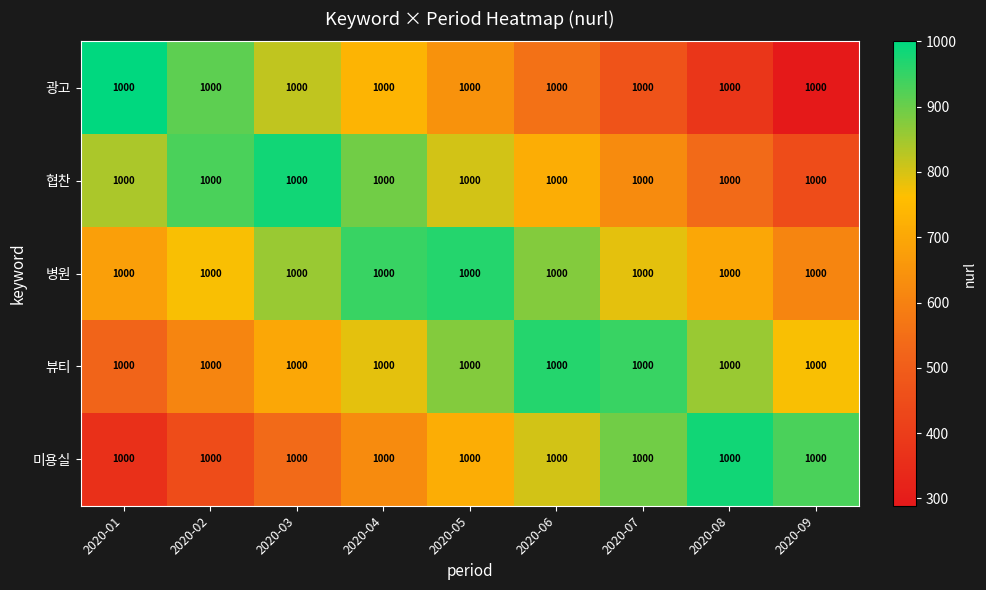

Between 2020-04 and 2020-07, which is larger?

2020-04